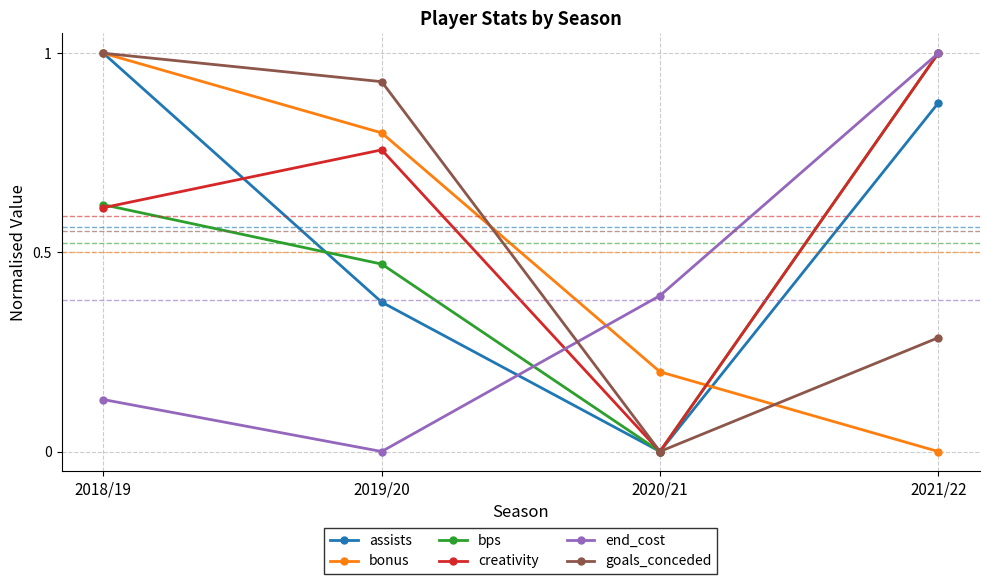

List the labels in order of bonus value, smallest first.

2021/22, 2020/21, 2019/20, 2018/19